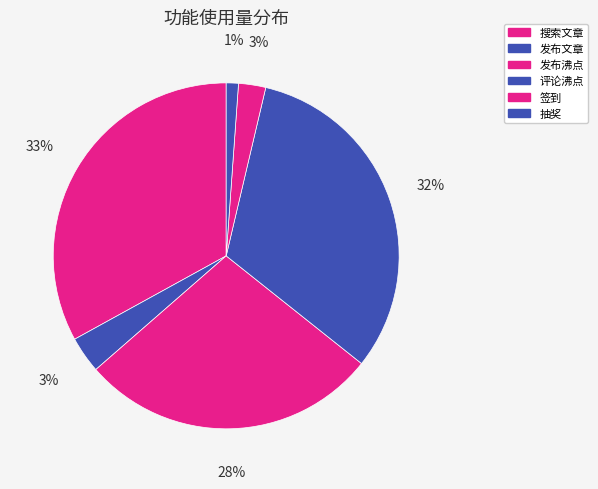

Is there any slice that represents more than half of the pie?

No